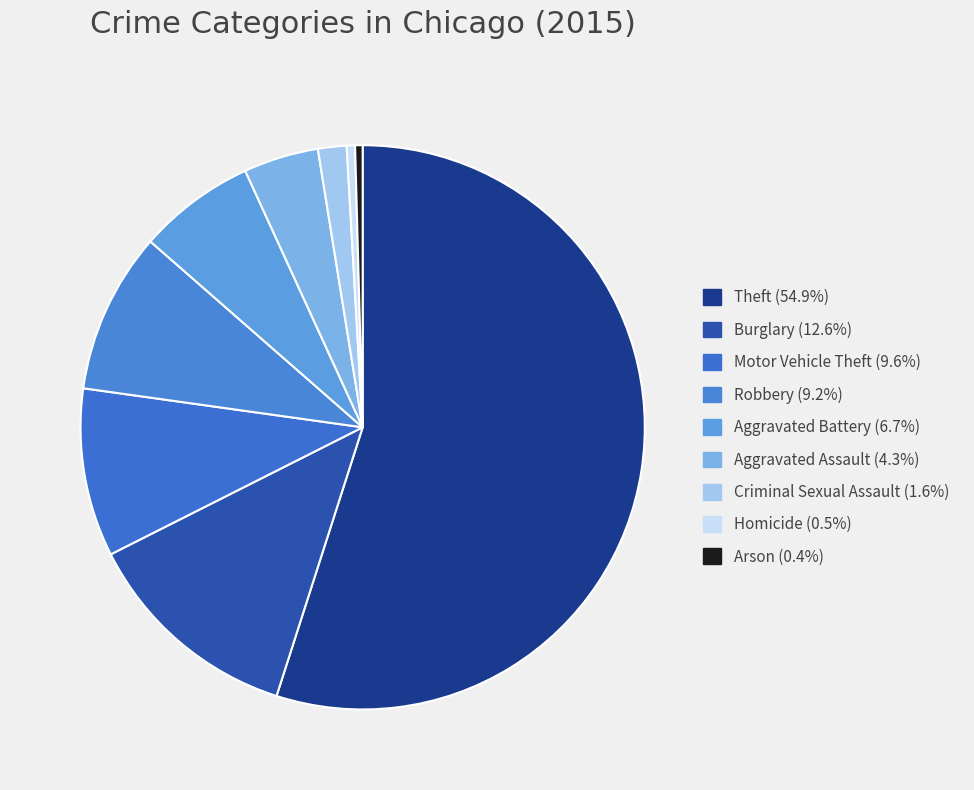

Is the sum of Robbery and Burglary greater than half?

No